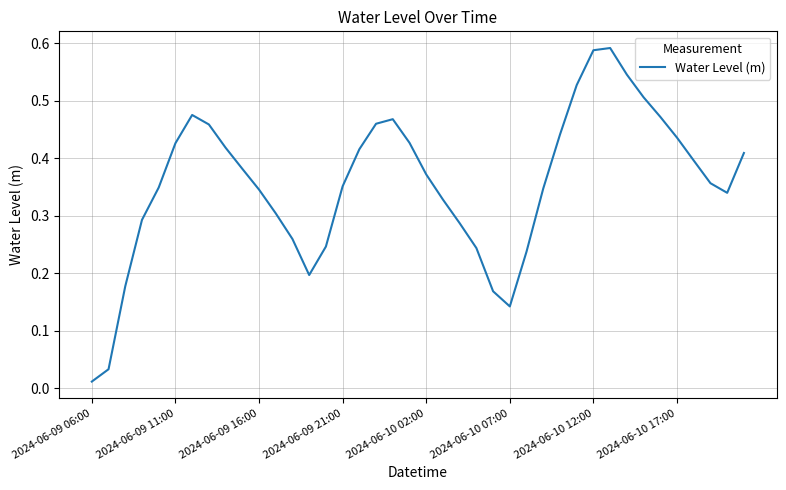

Which category has the lowest value across all series?

2024-06-09 06:00